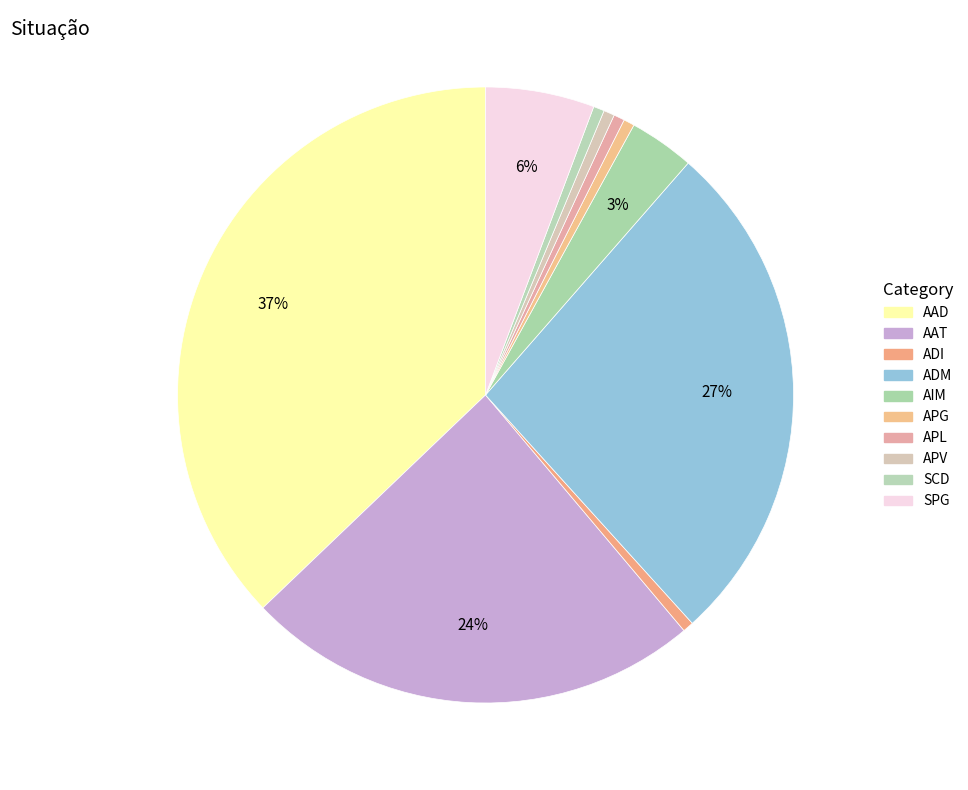

What percentage is NOT represented by APG?

99.4%